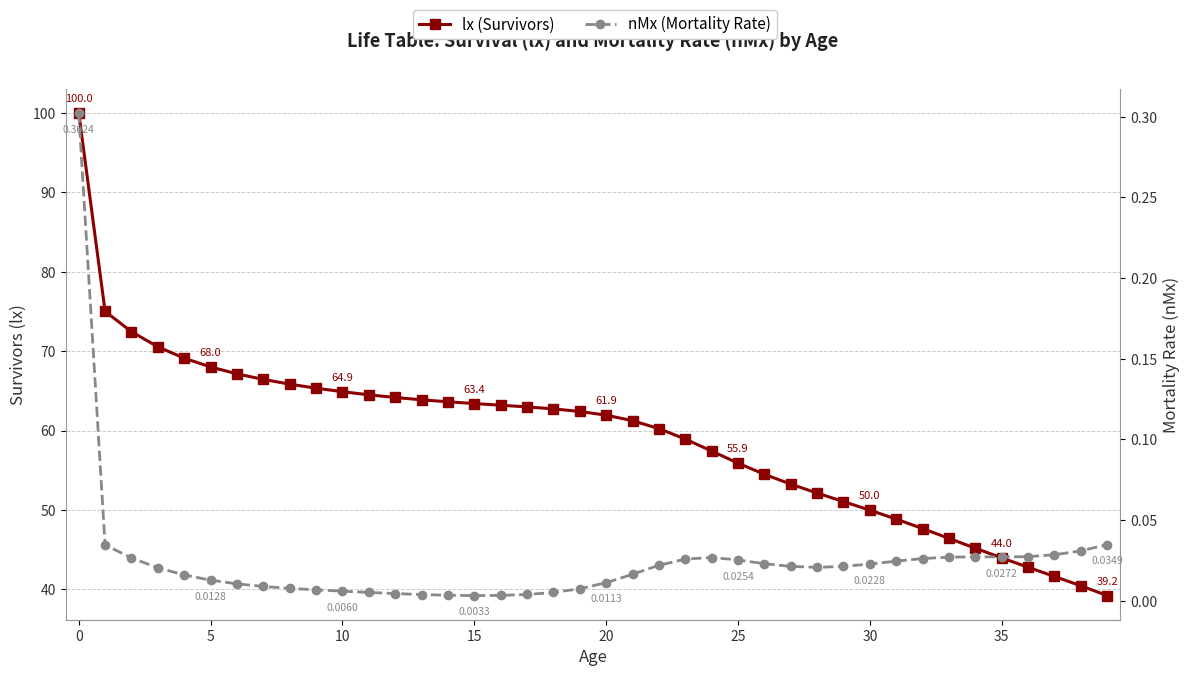

Which series has the largest range (max minus min)?

lx (Survivors)